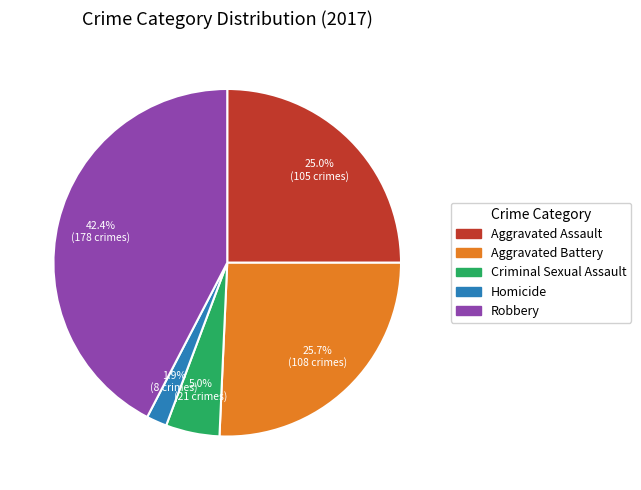

How many slices are in this pie chart?

5